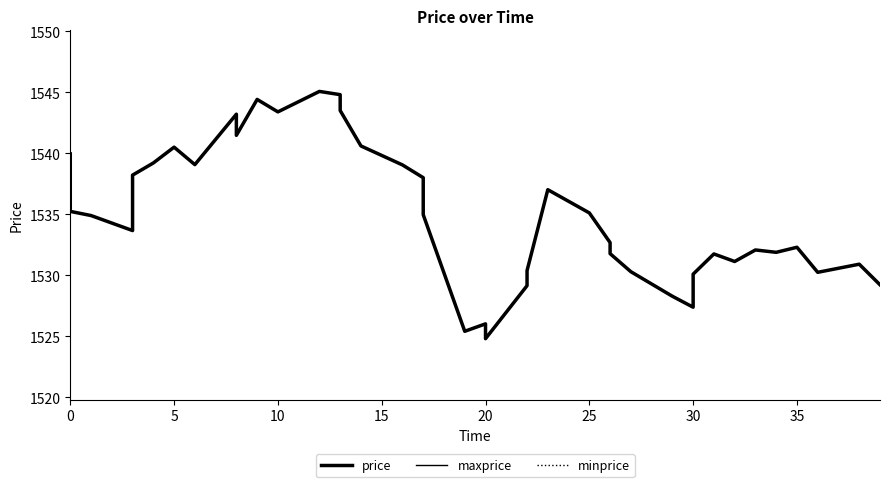

Which category has the highest value in the minprice series?

12